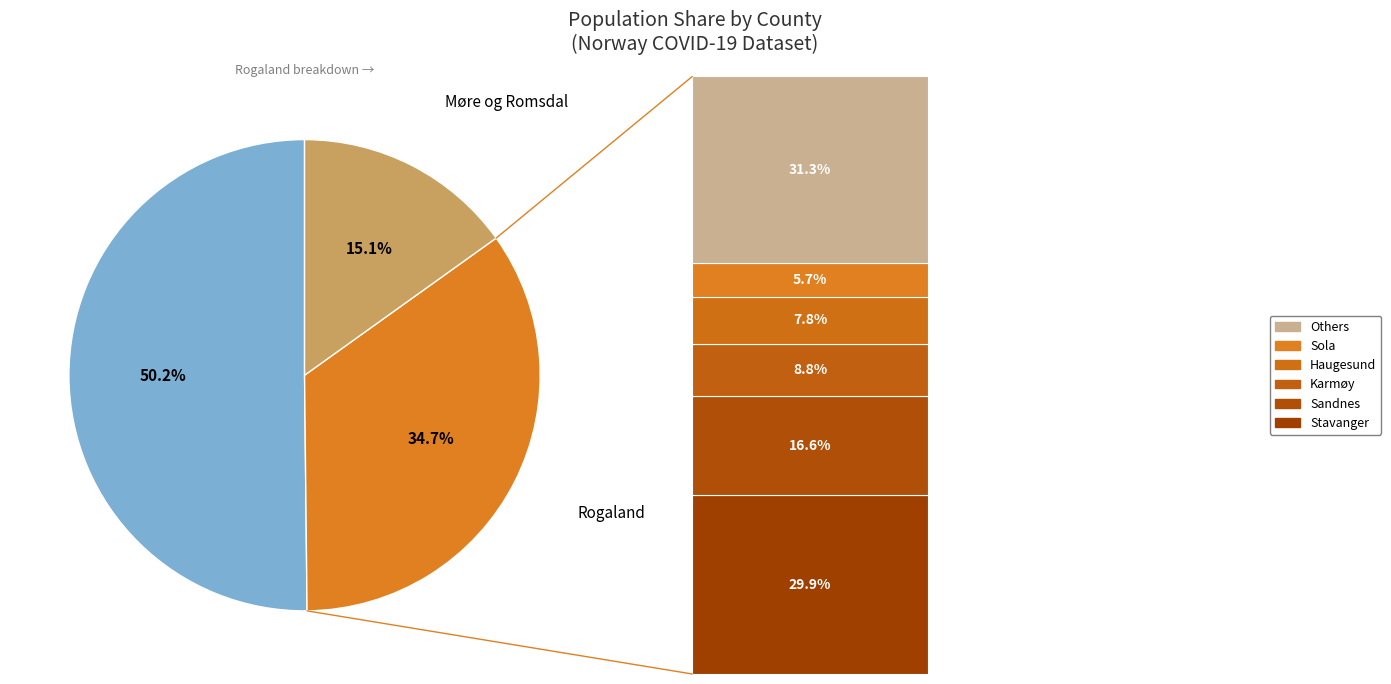

Combined, do Sola and Klepp account for over 50%?

No